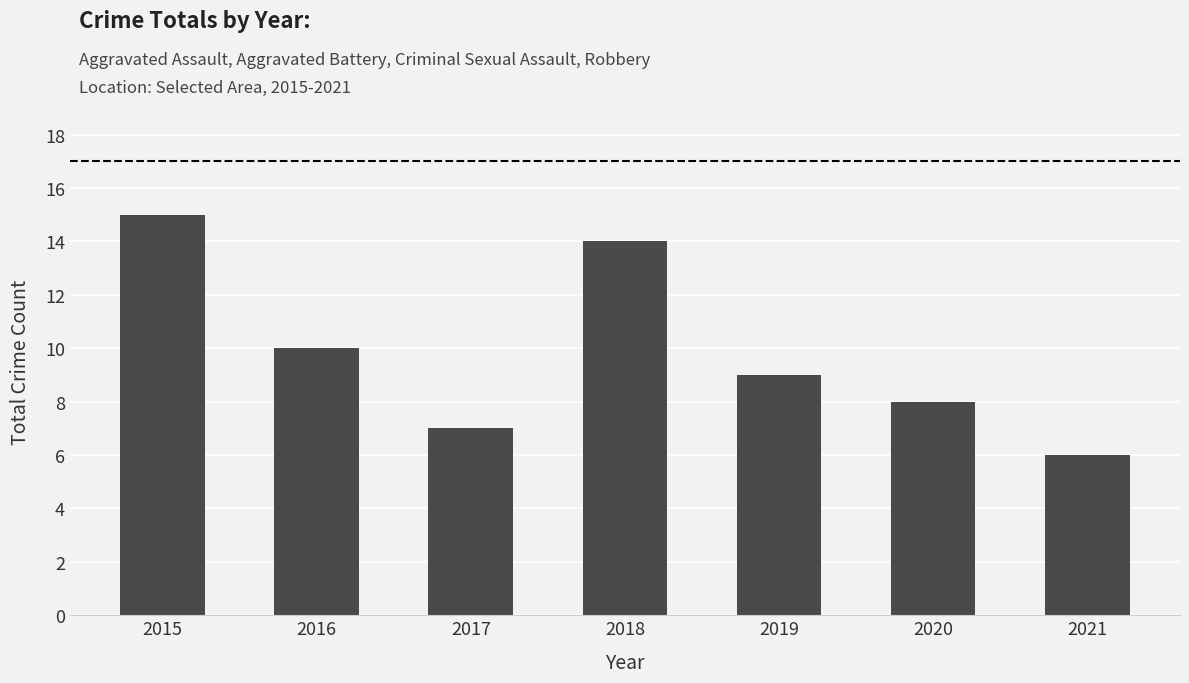

Where does the data first go above 9?

2015